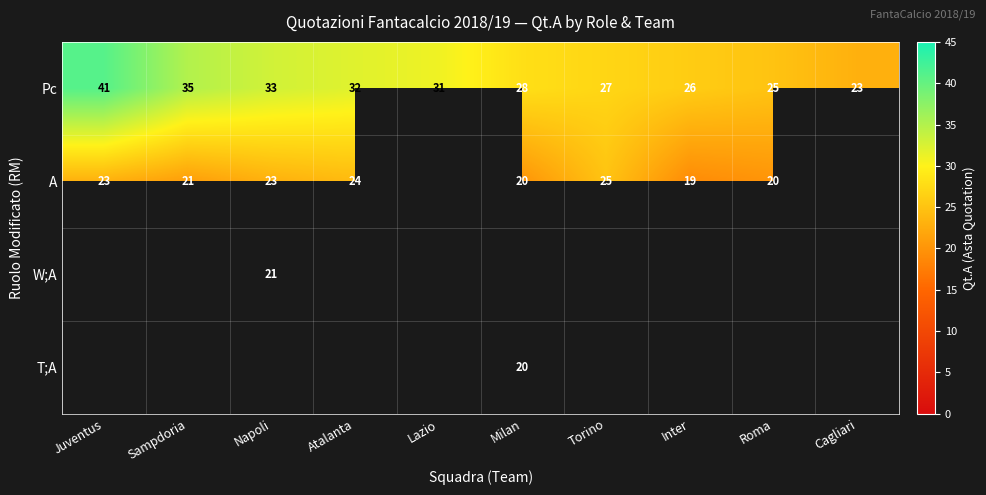

What is the difference between the maximum and minimum values in the Pc series?

18